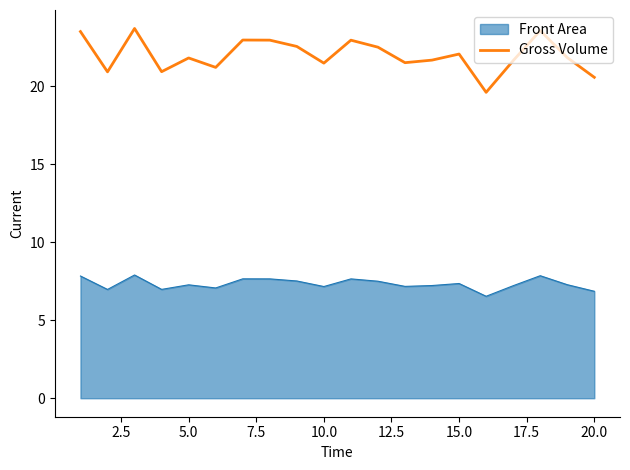

List the series in order of their overall mean, lowest first.

Front Area, Gross Volume